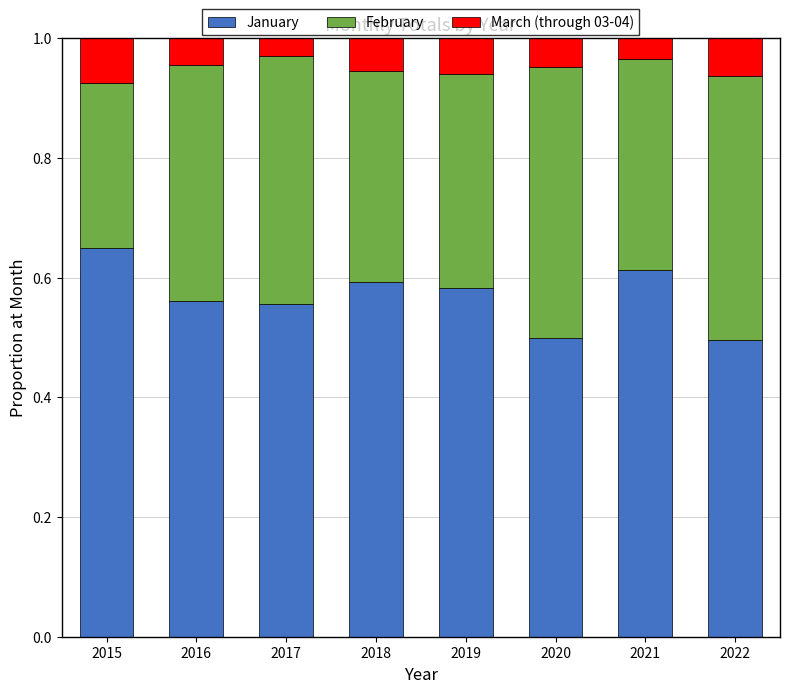

Is it true that January equals 0.2 at 2019?

False